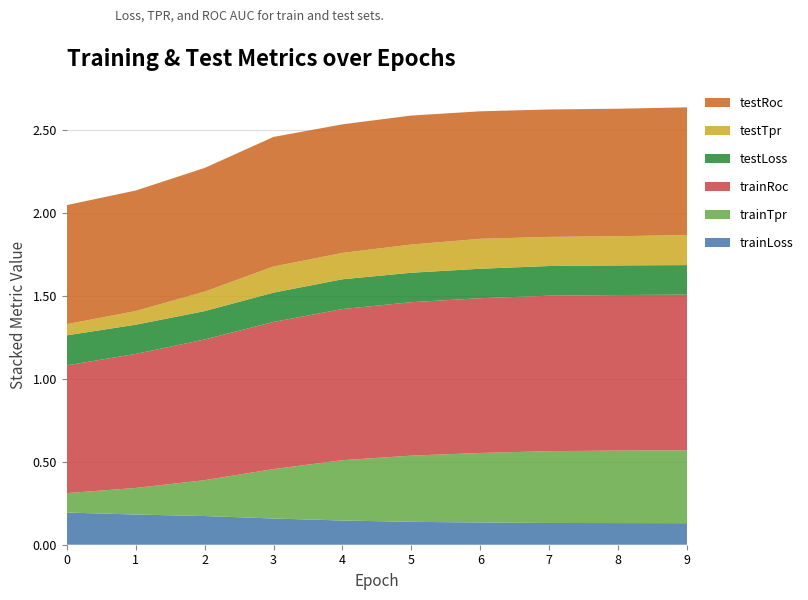

Reading left to right, extract all data points from this chart.

trainLoss: 0=0.2	1=0.2	2=0.2	3=0.2	4=0.1	5=0.1	6=0.1	7=0.1	8=0.1	9=0.1
trainTpr: 0=0.1	1=0.2	2=0.2	3=0.3	4=0.4	5=0.4	6=0.4	7=0.4	8=0.4	9=0.4
trainRoc: 0=0.8	1=0.8	2=0.8	3=0.9	4=0.9	5=0.9	6=0.9	7=0.9	8=0.9	9=0.9
testLoss: 0=0.2	1=0.2	2=0.2	3=0.2	4=0.2	5=0.2	6=0.2	7=0.2	8=0.2	9=0.2
testTpr: 0=0.1	1=0.1	2=0.1	3=0.2	4=0.2	5=0.2	6=0.2	7=0.2	8=0.2	9=0.2
testRoc: 0=0.7	1=0.7	2=0.7	3=0.8	4=0.8	5=0.8	6=0.8	7=0.8	8=0.8	9=0.8